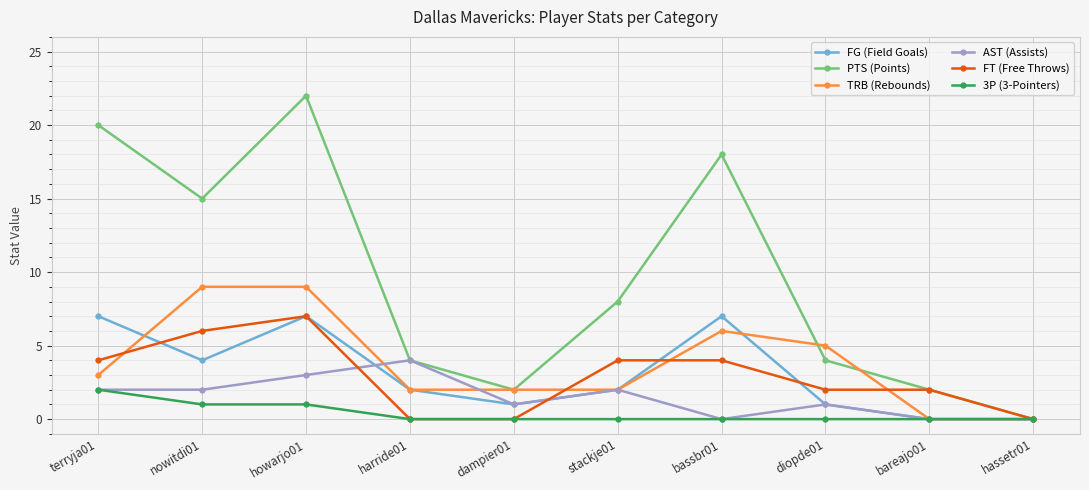

Where is the first local maximum for FT (Free Throws)?

howarjo01